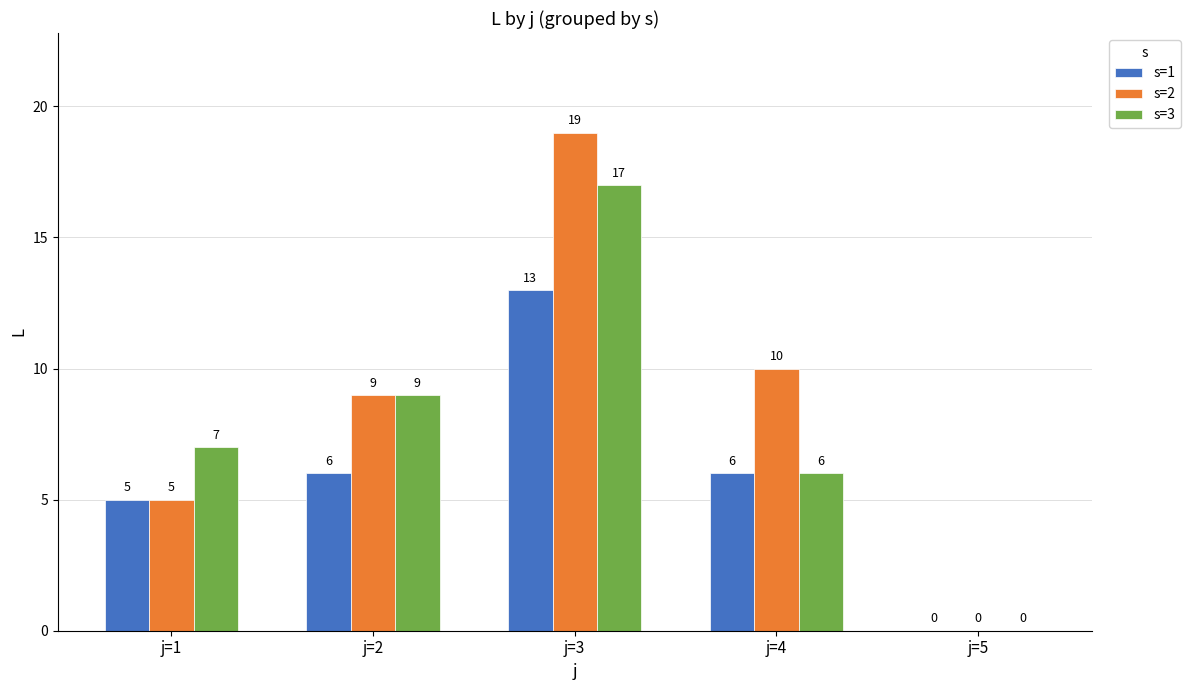

Reading left to right, extract all data points from this chart.

s=1: j=1=5	j=2=6	j=3=13	j=4=6	j=5=0
s=2: j=1=5	j=2=9	j=3=19	j=4=10	j=5=0
s=3: j=1=7	j=2=9	j=3=17	j=4=6	j=5=0